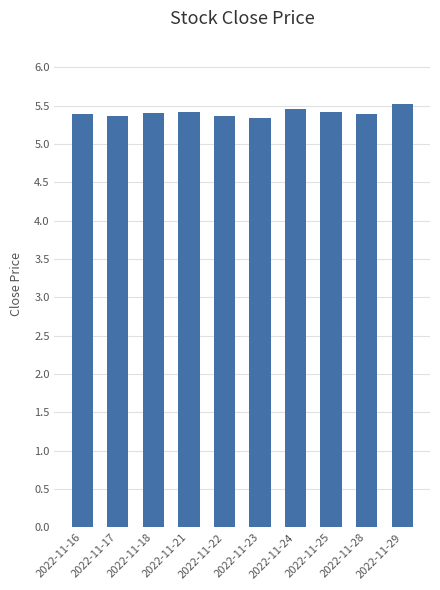

What is the value of the 2nd bar from the left?

5.4